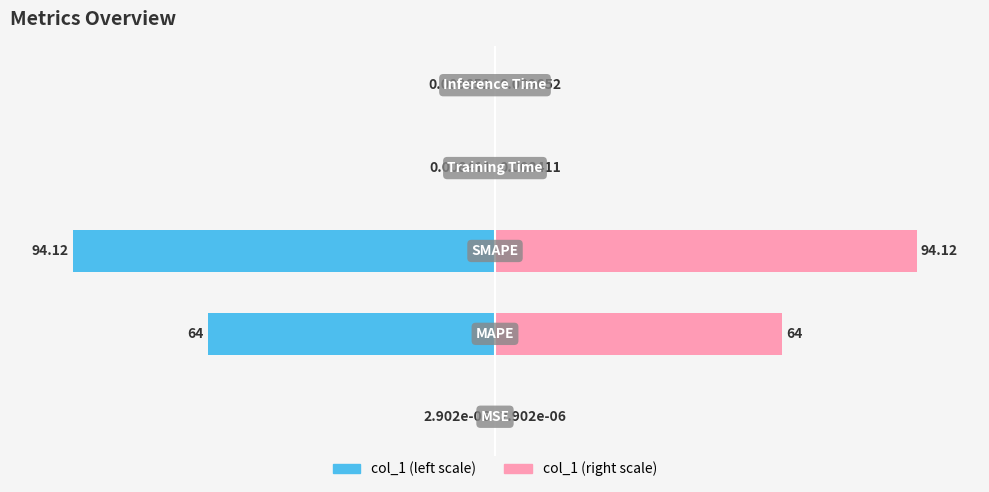

How many bars are there in each group?

2